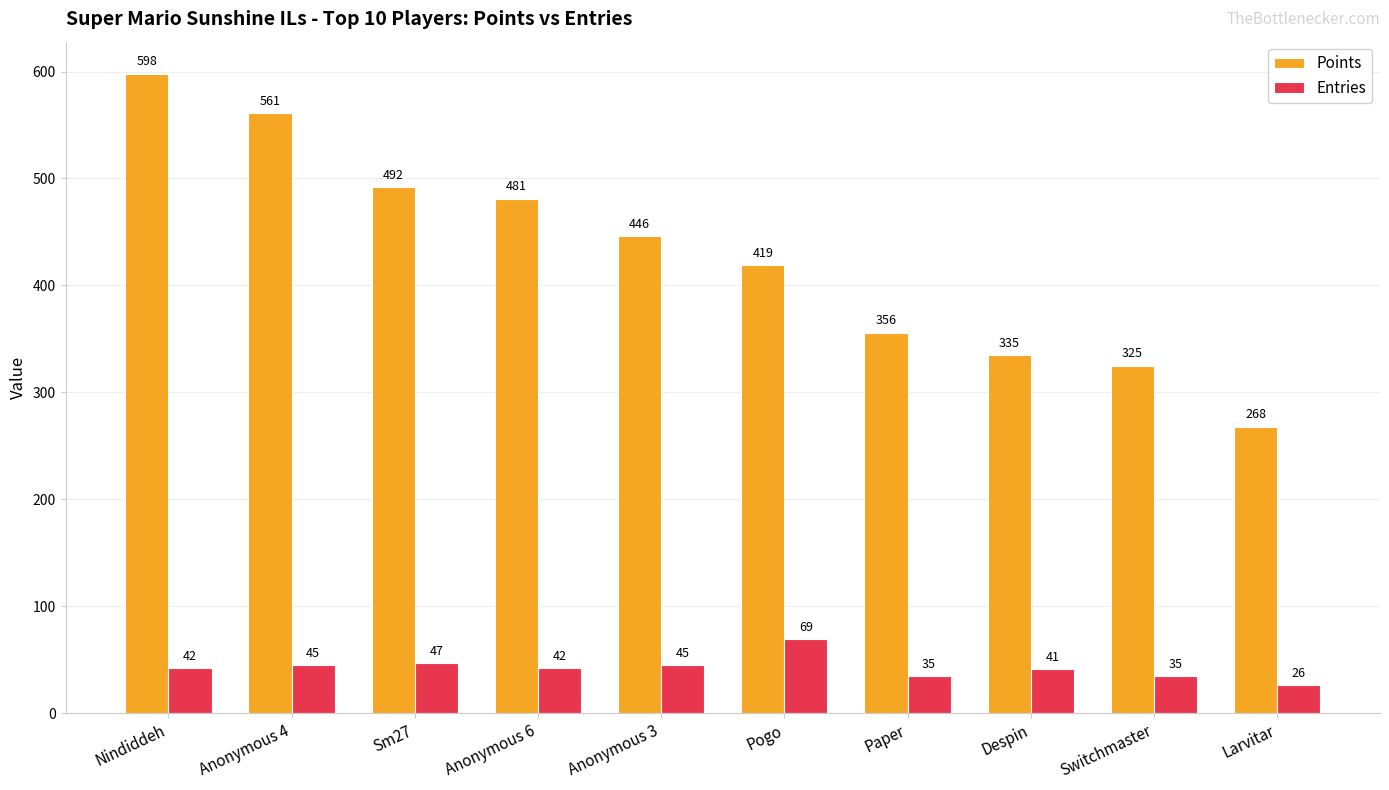

At Anonymous 6, list the series in order from largest to smallest.

Points, Entries